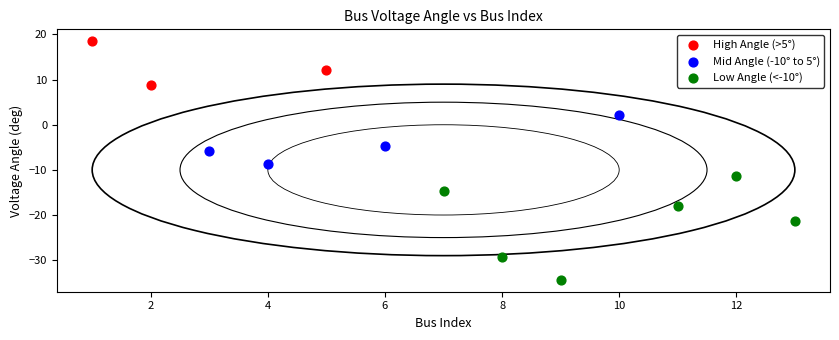

Which series contains the lowest Y value?

Low Angle (<-10°)